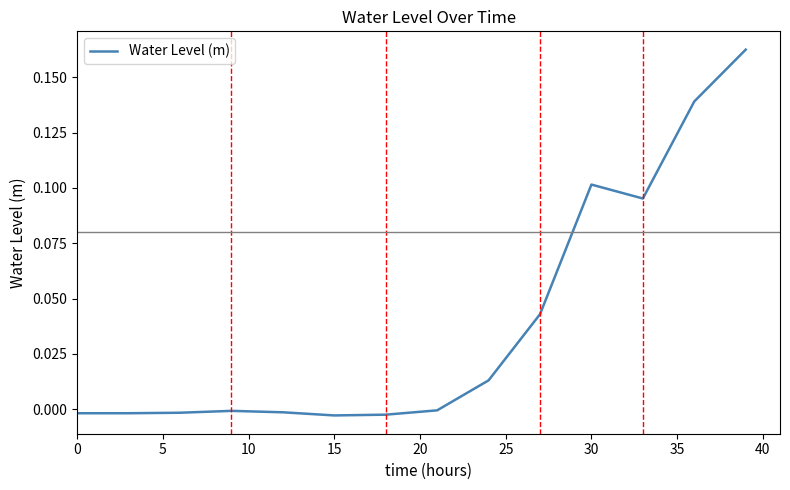

Does the chart have visible grid lines?

No